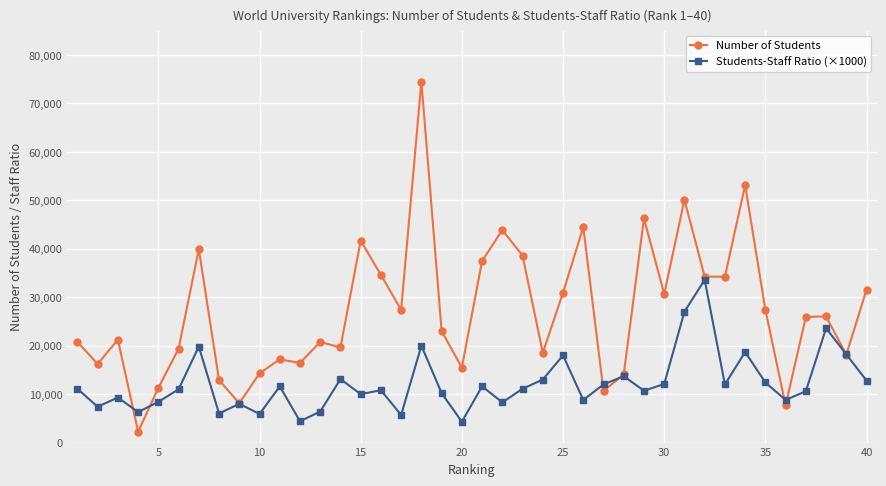

What is the highest value of the Number of Students series?

74502